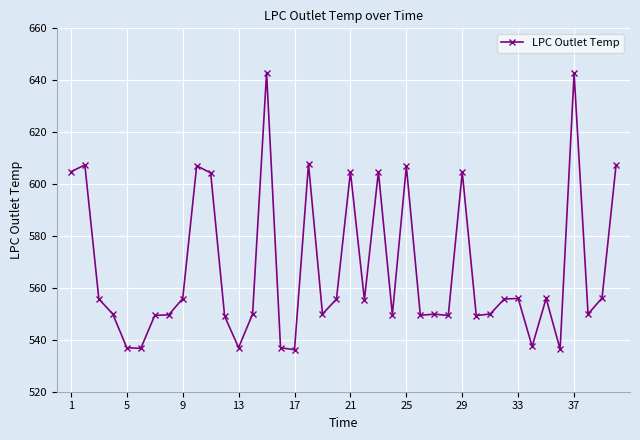

True or false: the data has more than 1 interior local peaks.

True